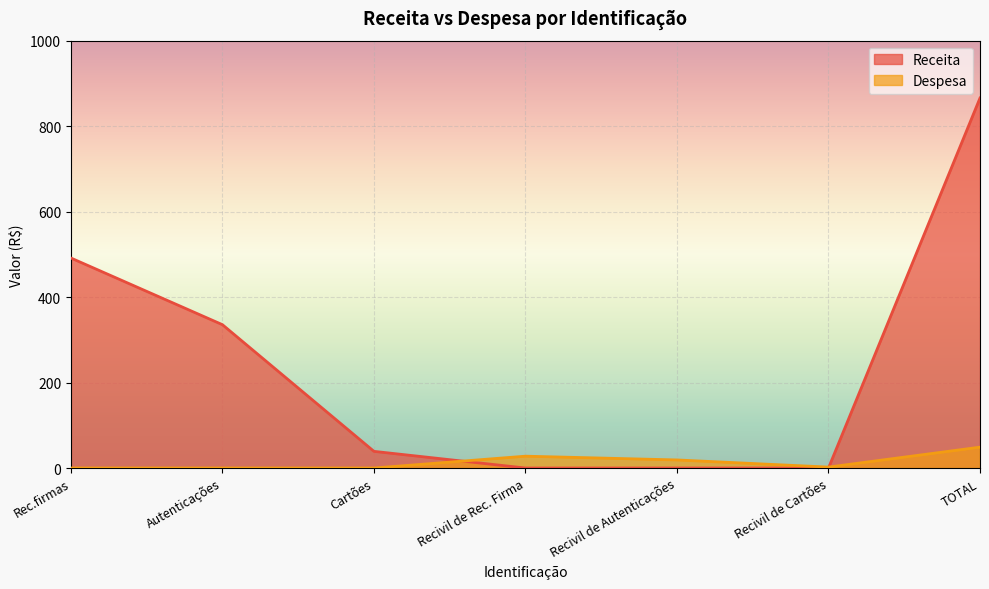

Which series has the largest total across all categories?

Receita